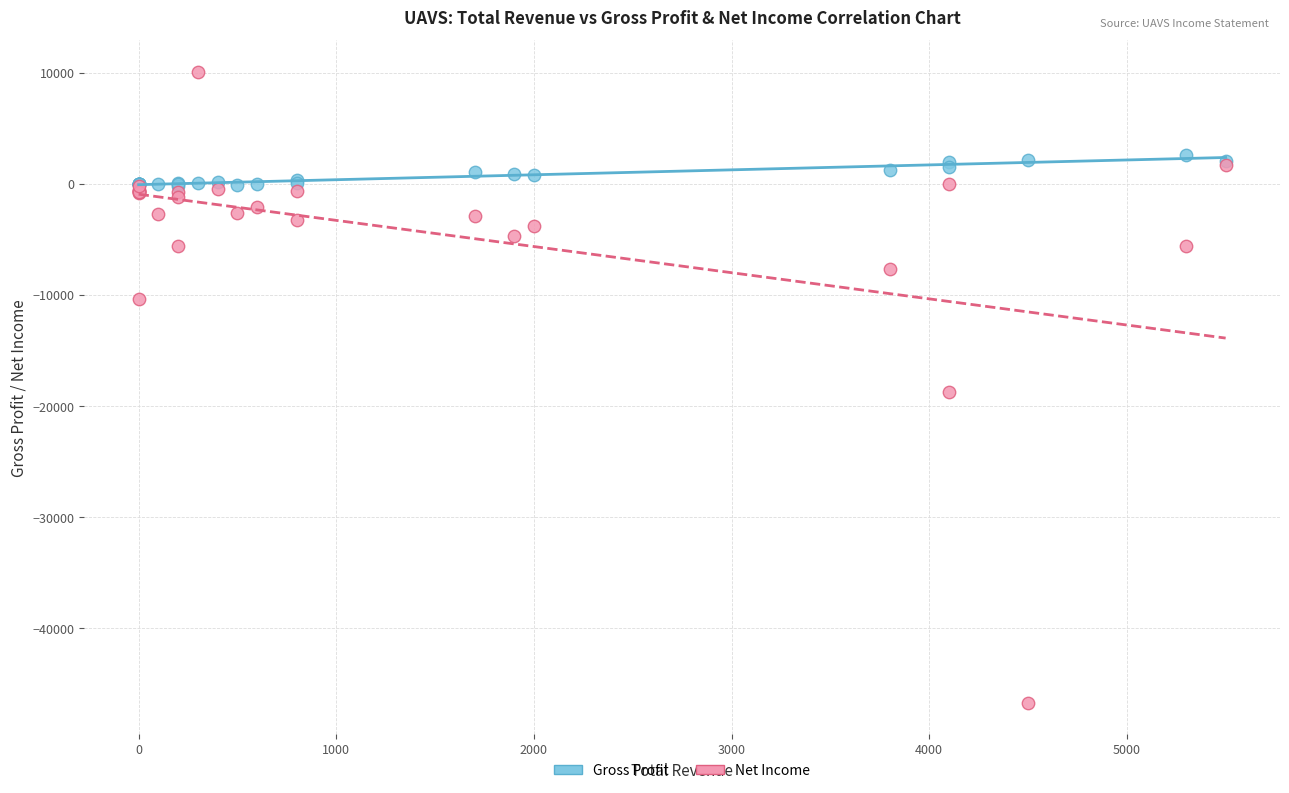

What are all the series names shown in the legend?

Gross Profit, Net Income